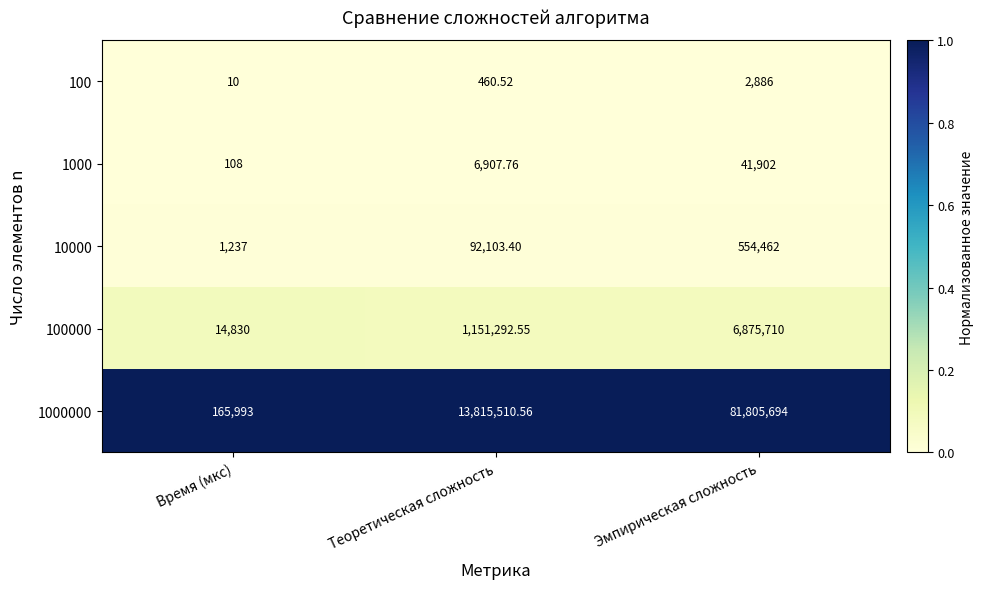

Is the value of 100000 at Время (мкс) greater than the value of 10000 at Теоретическая сложность?

No